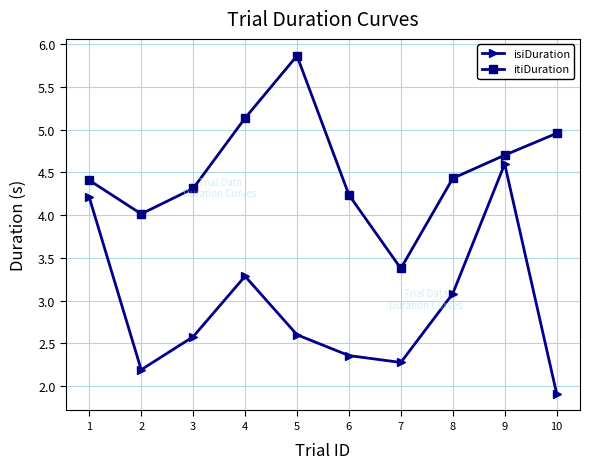

What is the difference between the maximum and minimum values in the itiDuration series?

2.5